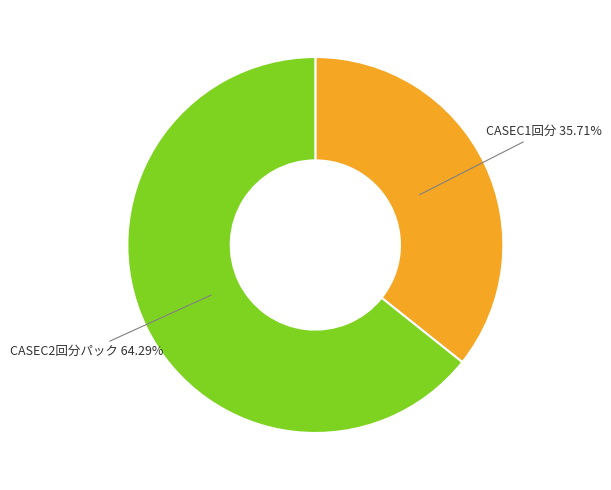

Is there a majority slice in this chart?

Yes